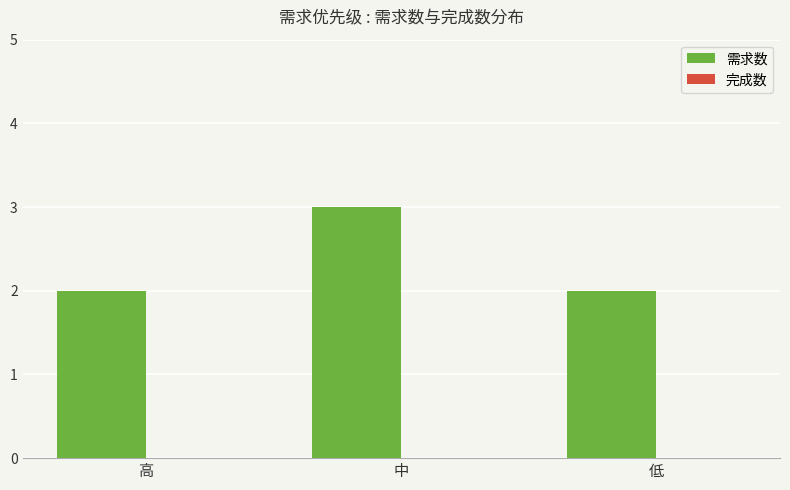

Reading left to right, what are all the values shown in this chart?

高=2	中=3	低=2